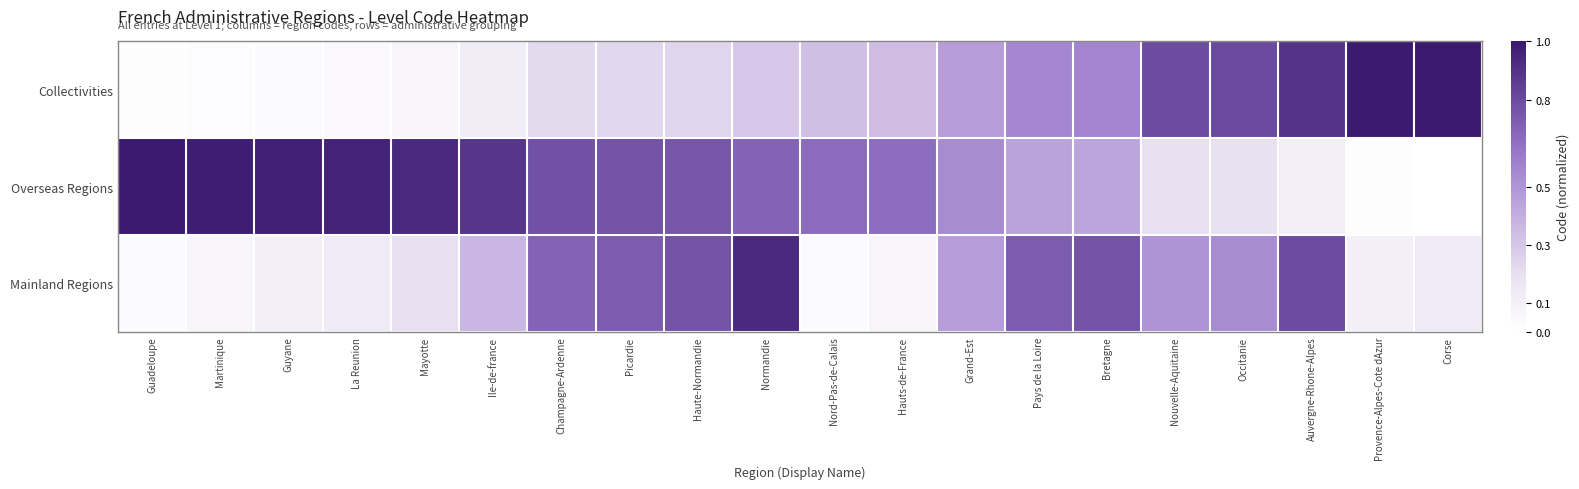

Which category has the highest value across all series?

Corse